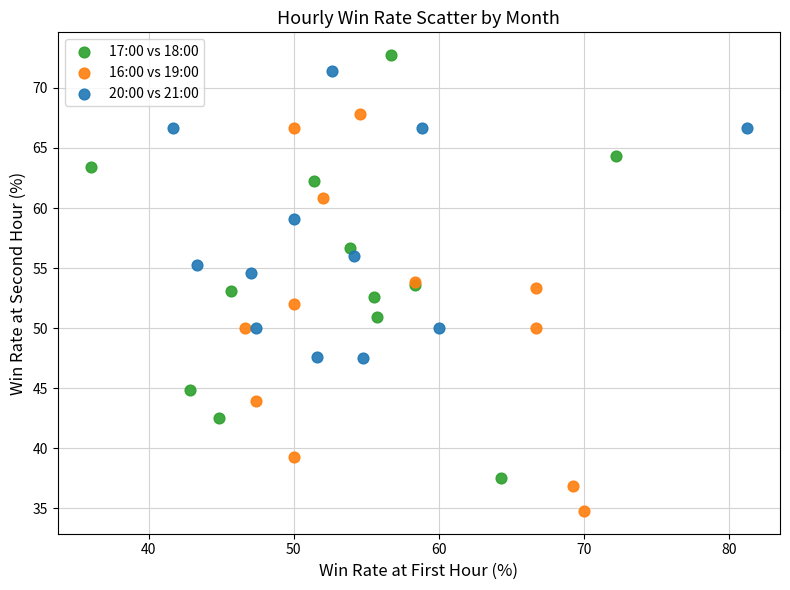

Which series reaches the minimum Y coordinate?

16:00 vs 19:00